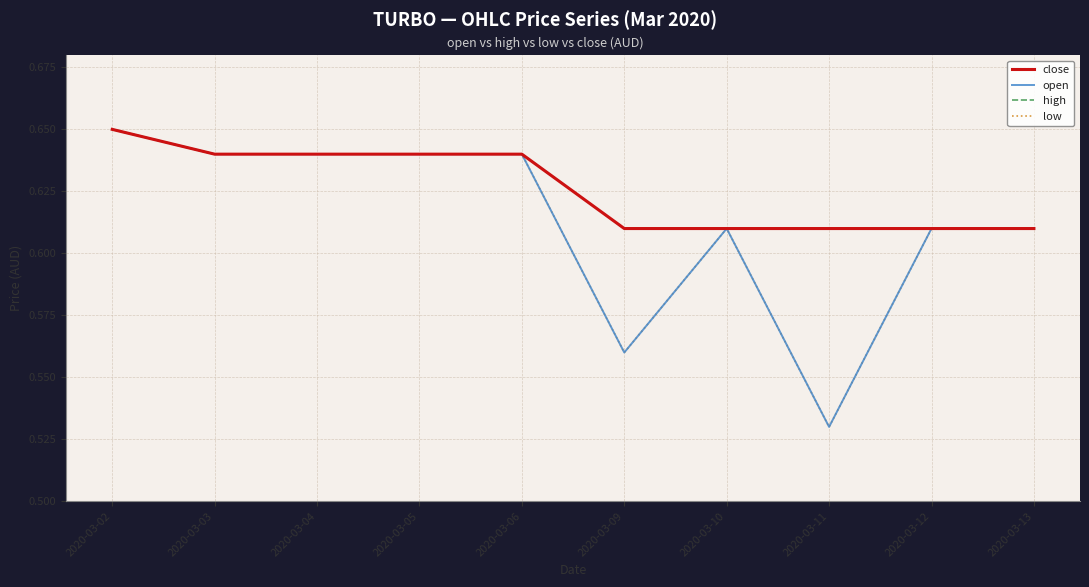

Does the chart have visible grid lines?

Yes